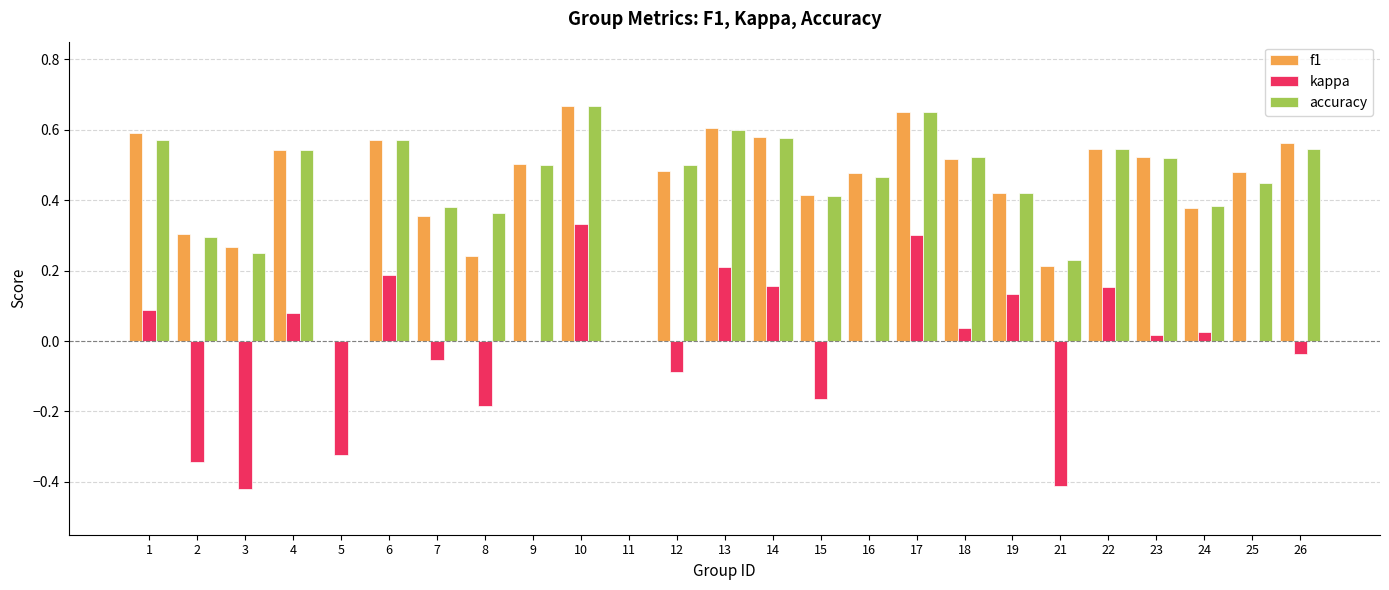

Is the value of accuracy at 17 greater than the value of f1 at 7?

Yes